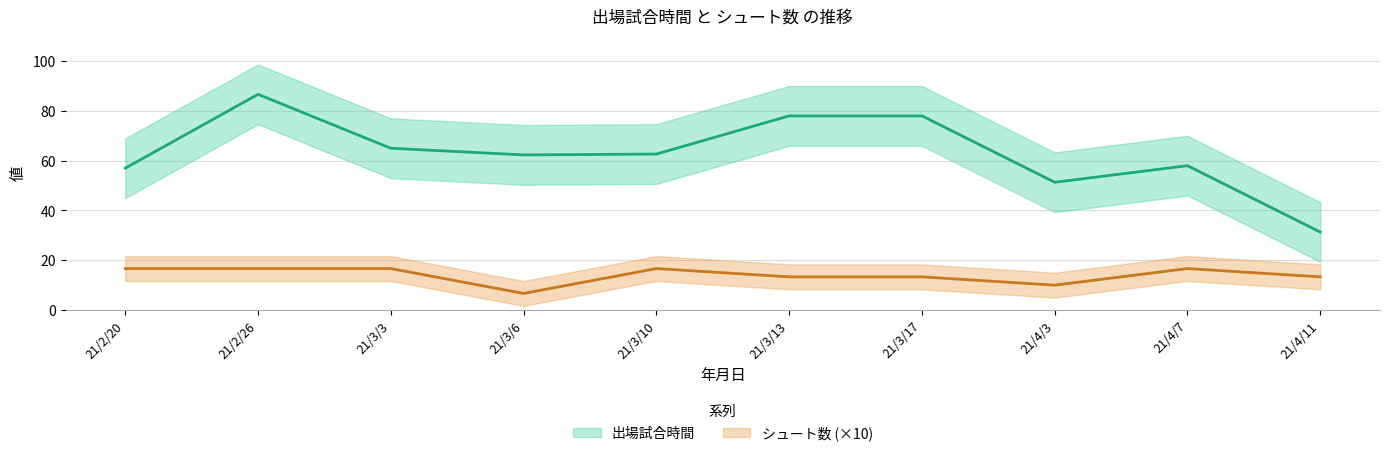

The value of 出場試合時間 at 21/3/6 is 31. True or false?

False